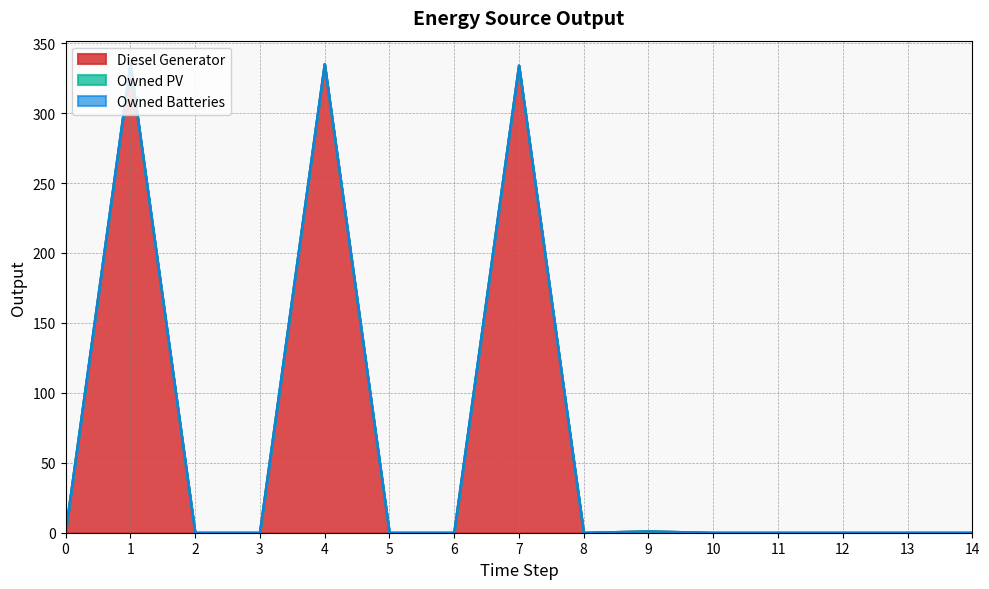

How many interior local peaks does the Diesel Generator series have?

4